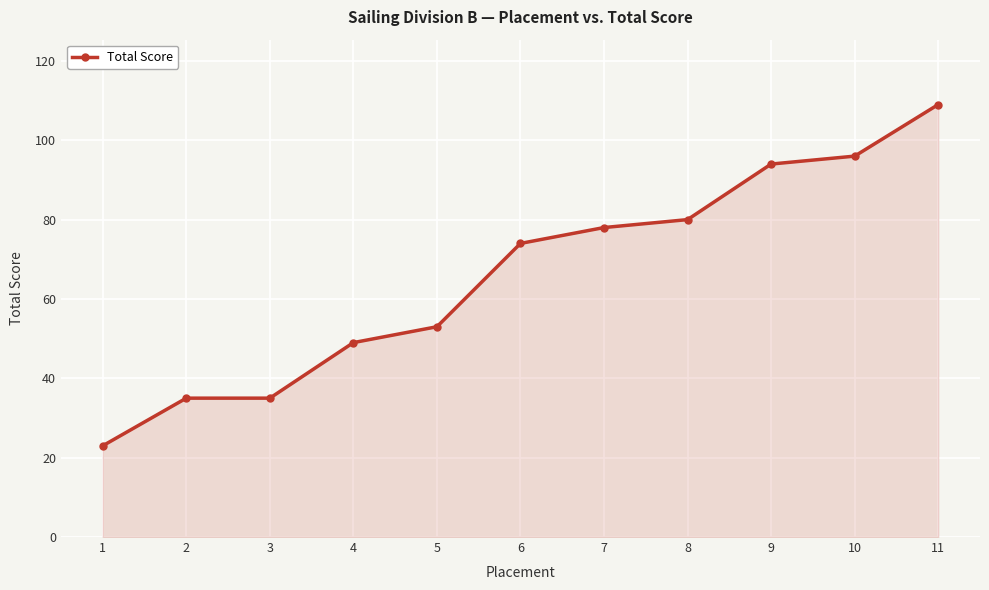

What is the value of the 5th point from the left?

53